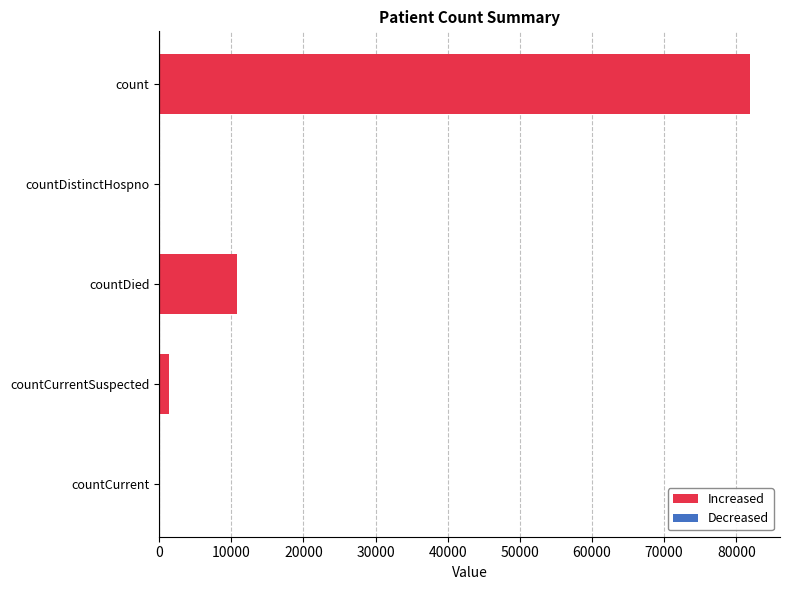

Reading top to bottom, extract all data points from this chart.

count=81959	countDistinctHospno=0	countDied=10763	countCurrentSuspected=1404	countCurrent=0